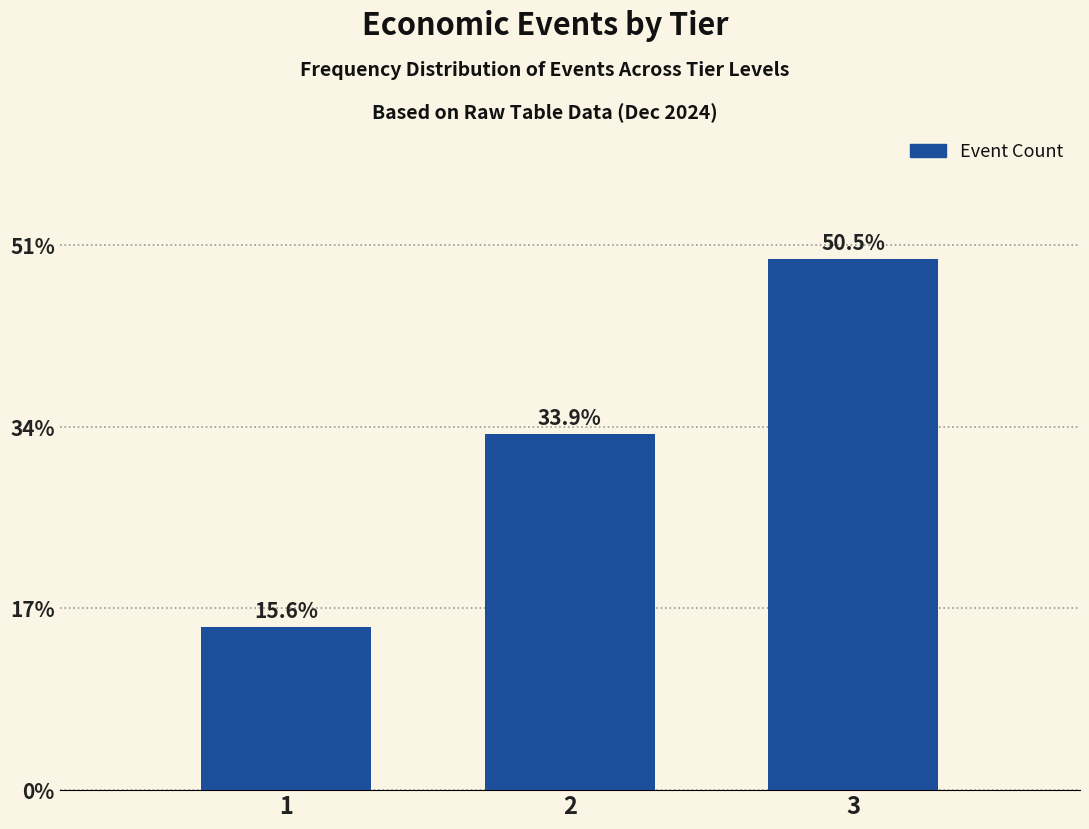

Does the chart contain any negative values?

No